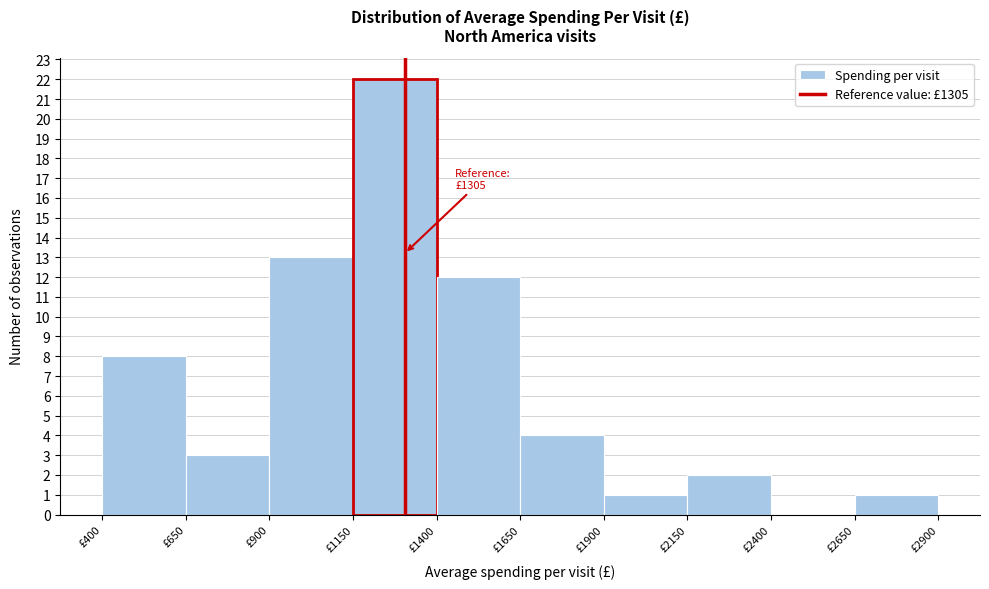

Which range on the x-axis has the tallest bar?

1150 to 1400